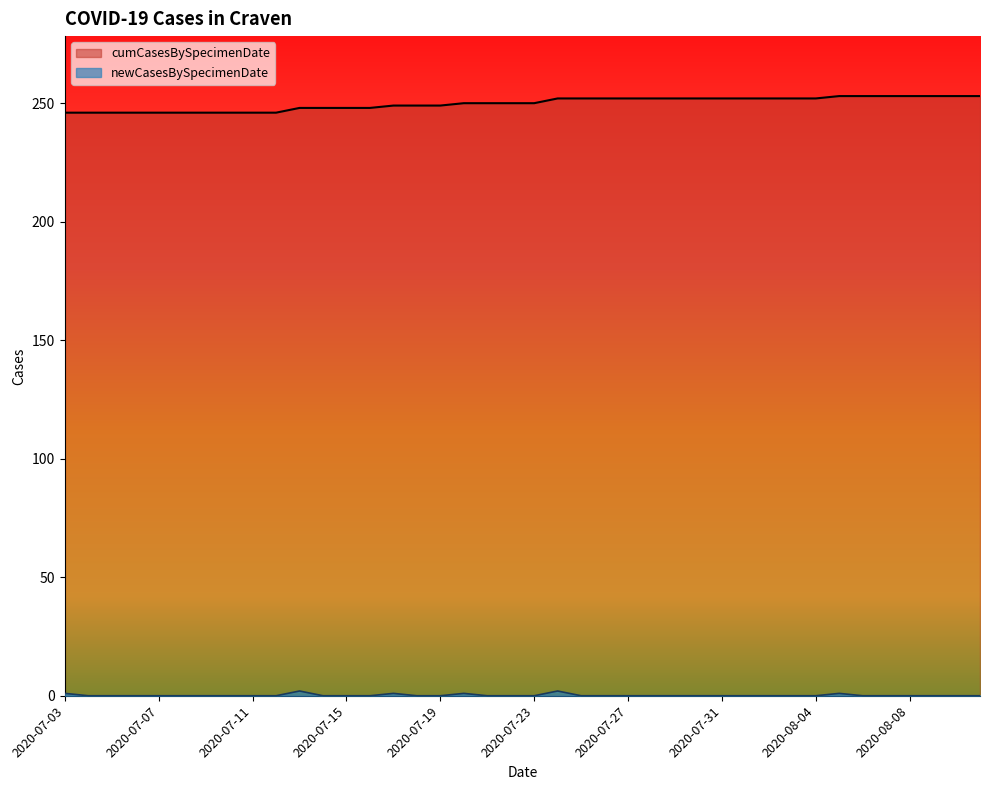

At which label is cumCasesBySpecimenDate closest to 249?

2020-07-19